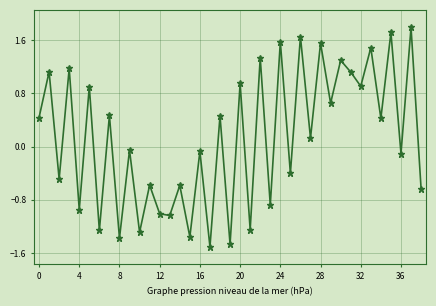

How many points are lower than both their immediate neighbors (excluding endpoints)?

17